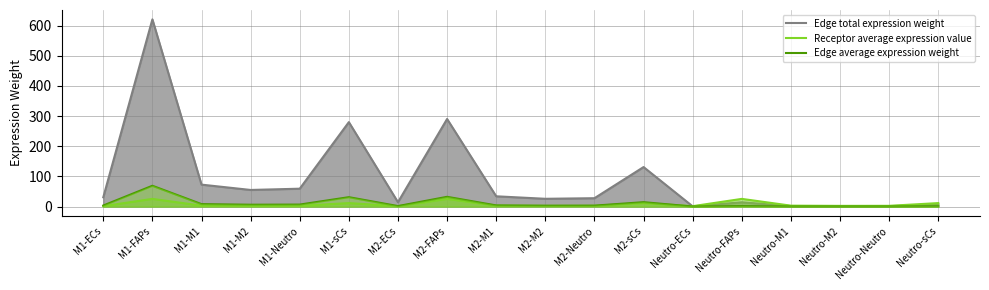

Which series changed the most between M1-Neutro and Neutro-Neutro?

Edge total expression weight